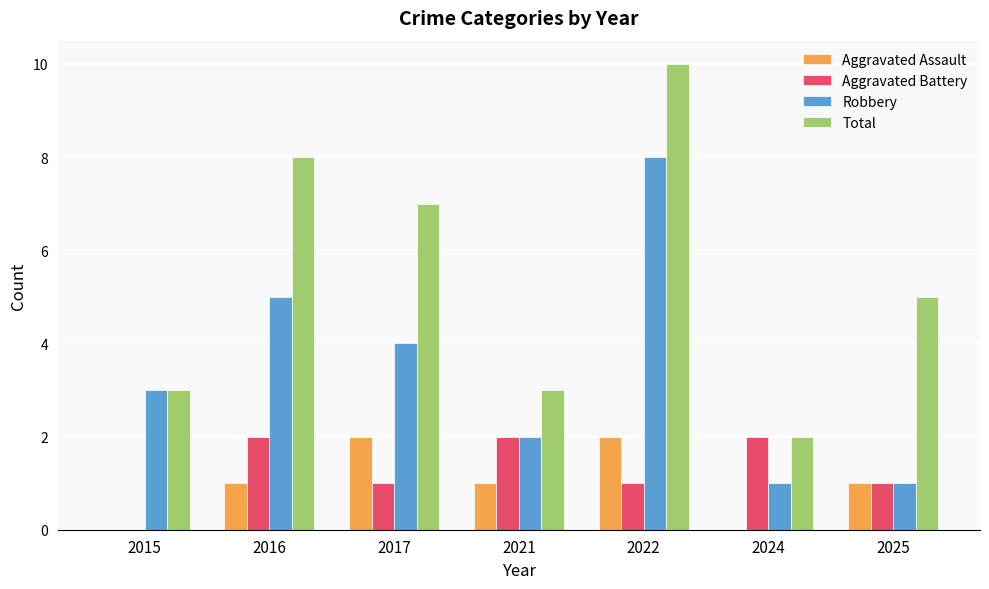

What value does the Aggravated Battery series have at 2025?

1